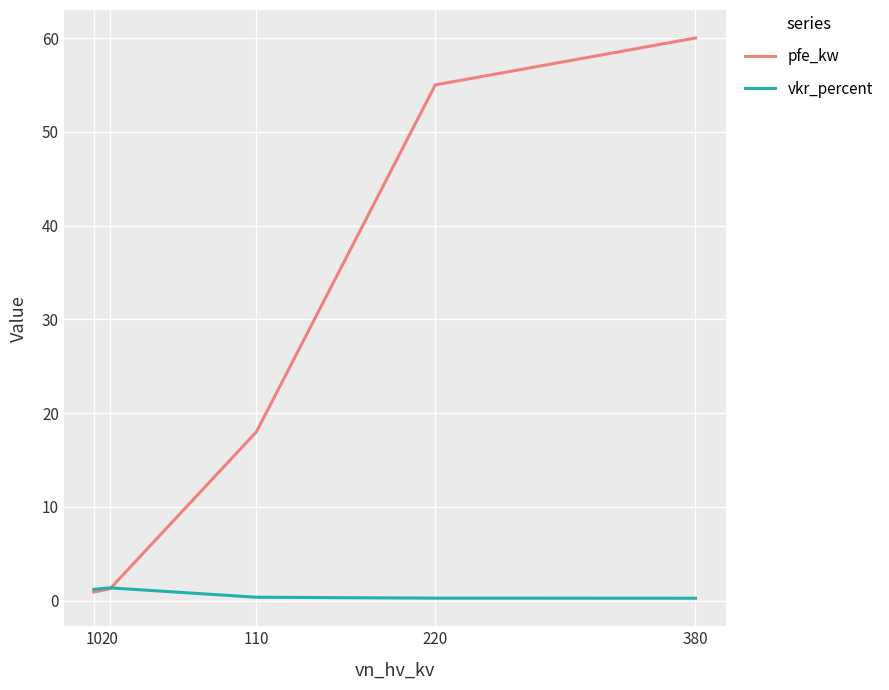

Which series has the largest total across all categories?

pfe_kw